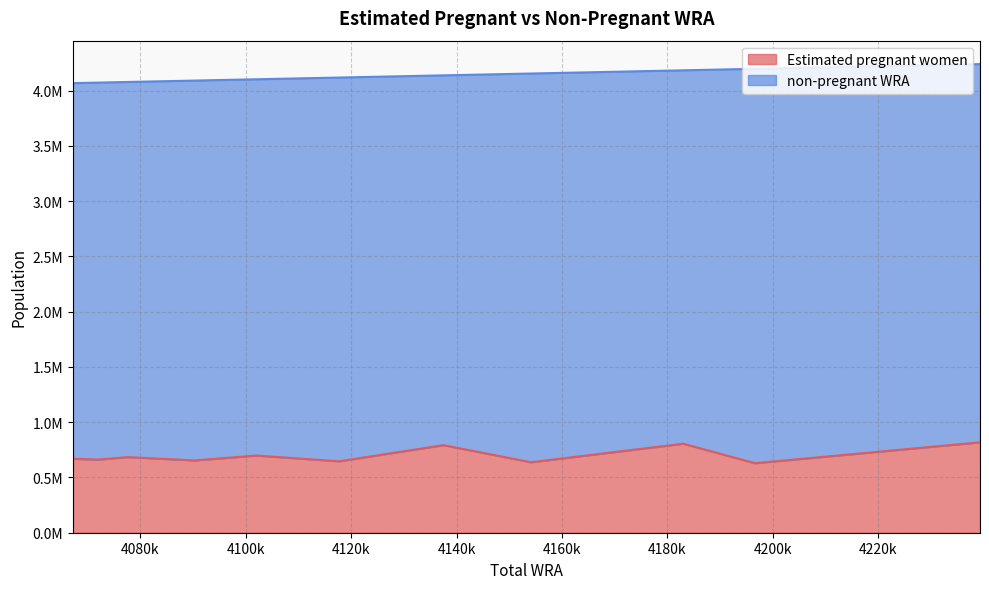

Rank the series by their average value, from highest to lowest.

non-pregnant WRA, Estimated pregnant women